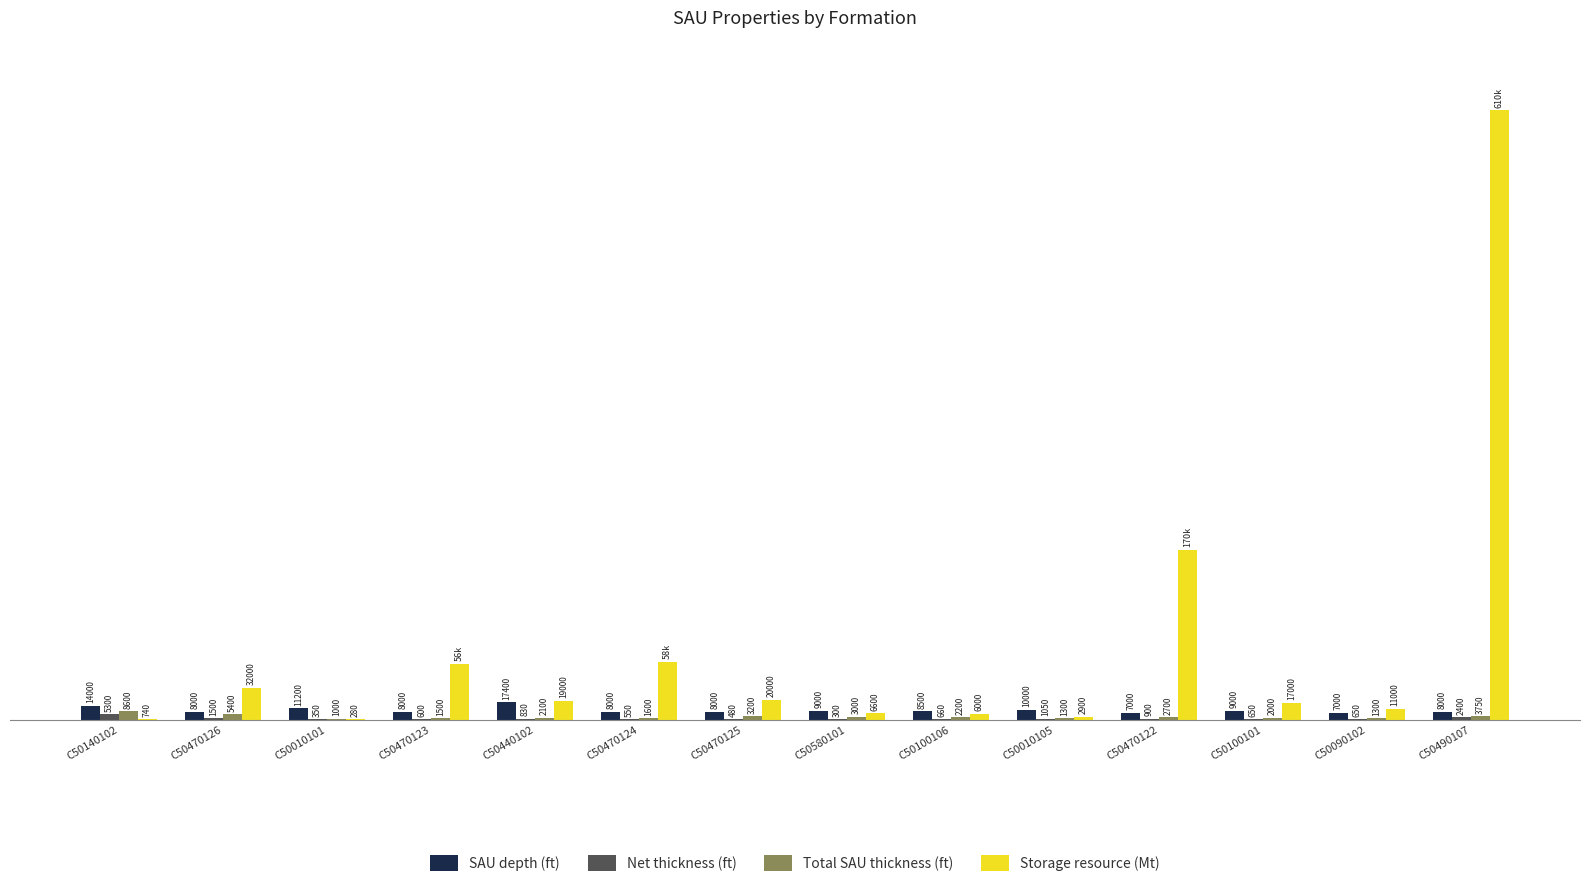

At which category is the sum across all series the highest?

C50490107